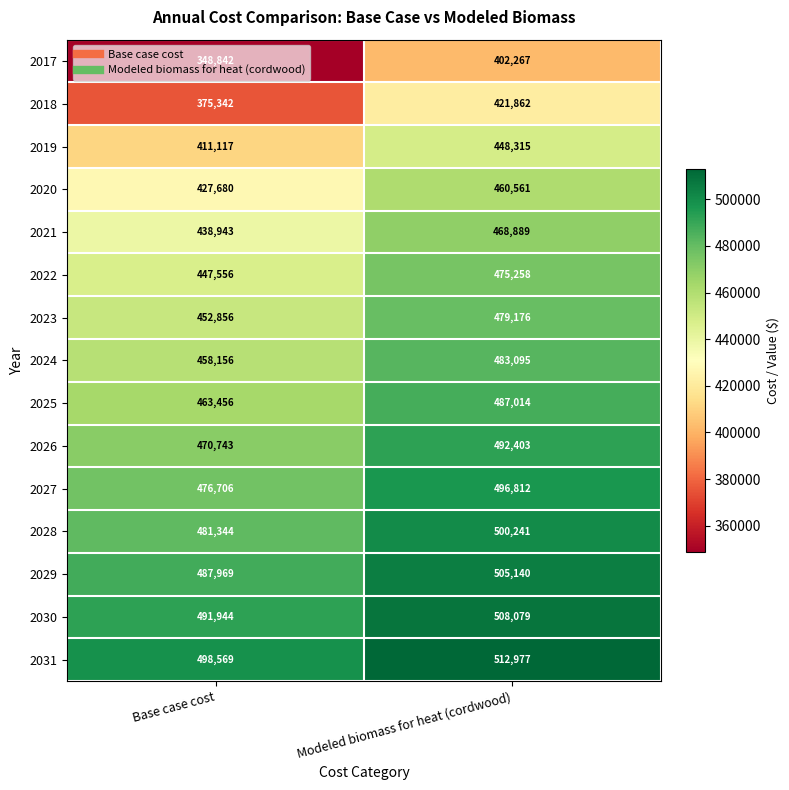

At which label is 2024 closest to 470625?

Base case cost